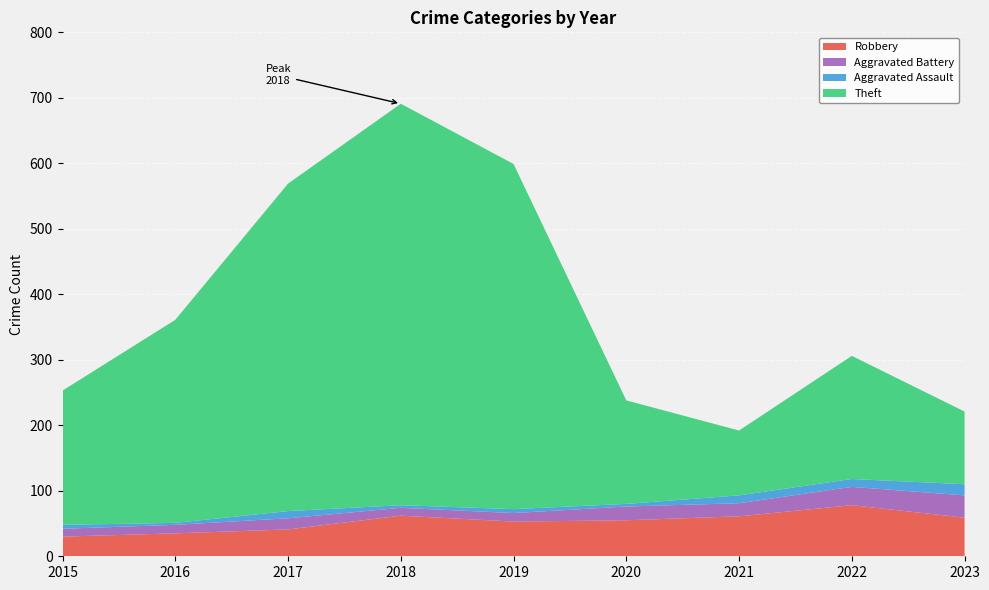

Reading left to right, what are all the values shown in this chart?

Robbery: 2015=30	2016=35	2017=41	2018=62	2019=53	2020=55	2021=61	2022=78	2023=59
Aggravated Battery: 2015=12	2016=13	2017=17	2018=12	2019=13	2020=21	2021=20	2022=28	2023=34
Aggravated Assault: 2015=6	2016=3	2017=11	2018=4	2019=6	2020=4	2021=12	2022=12	2023=17
Theft: 2015=205	2016=310	2017=500	2018=613	2019=527	2020=158	2021=99	2022=188	2023=111